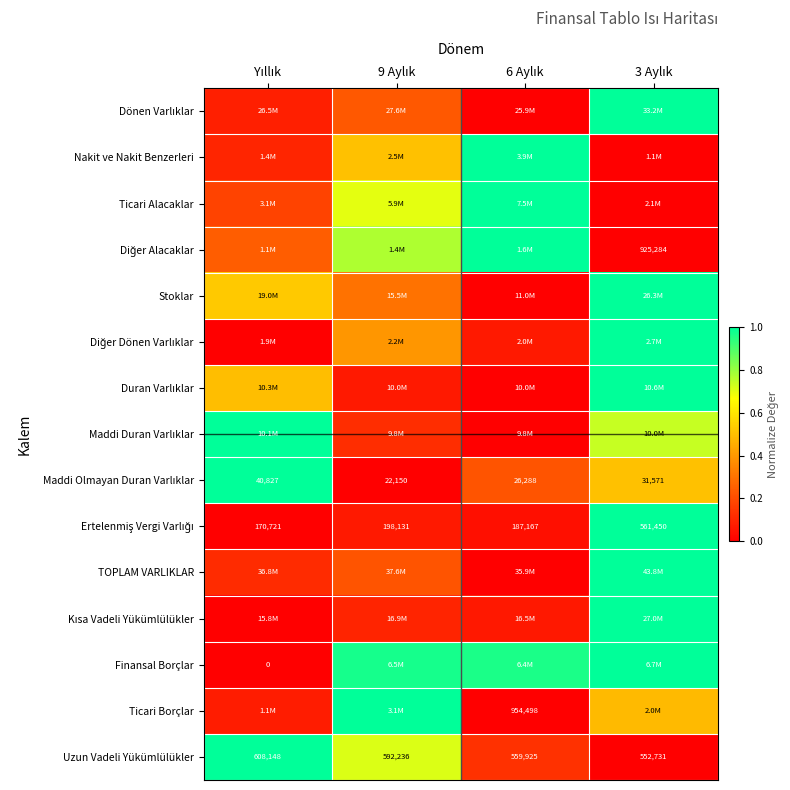

The value of Ticari Alacaklar at 3 Aylık is 0.0. True or false?

True